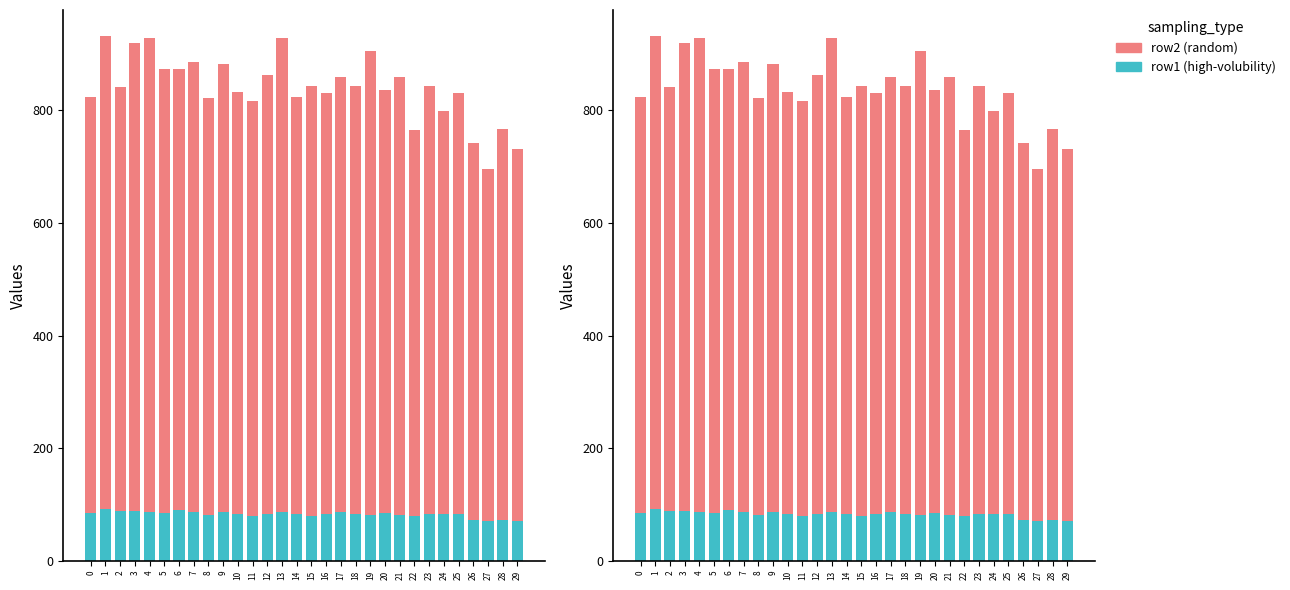

What is the value of the row1 (high-volubility) bar at the 11th from the left?

84.0